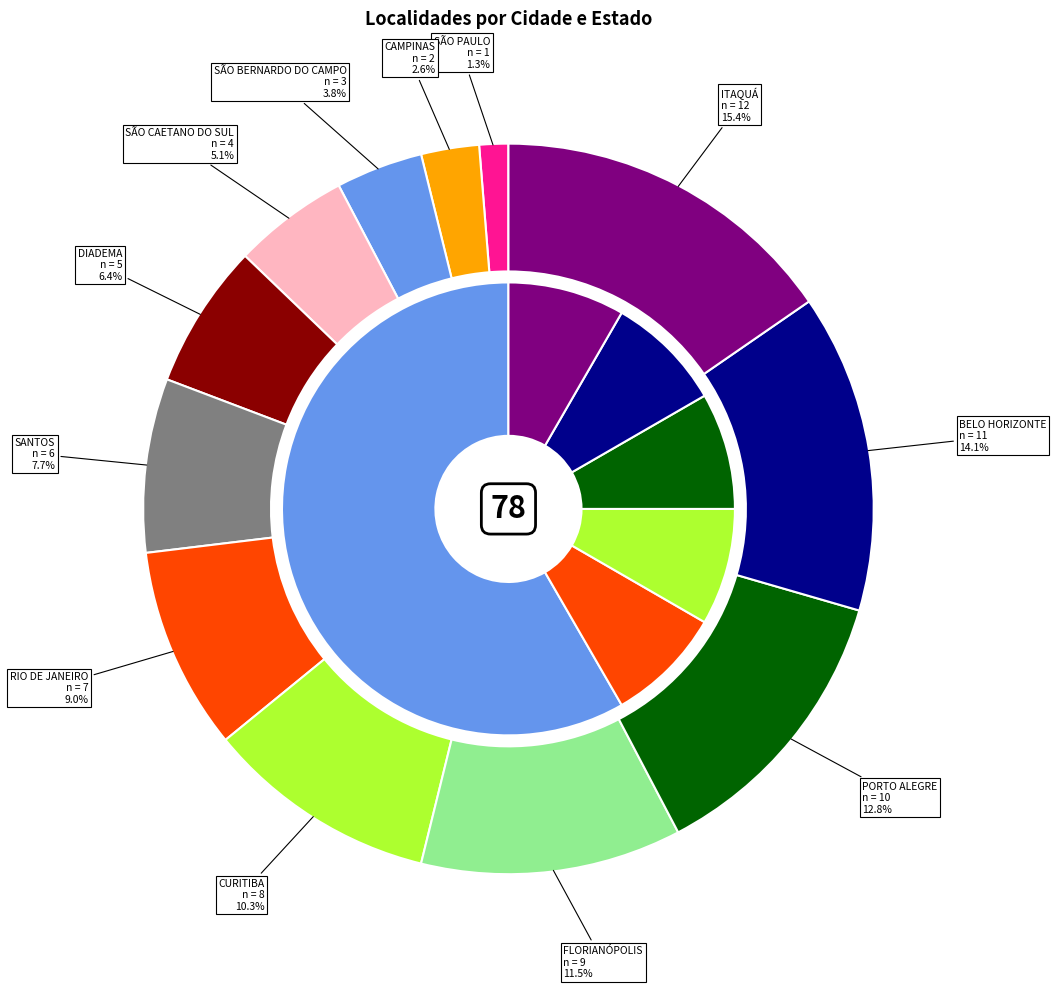

How many slices are in this pie chart?

12